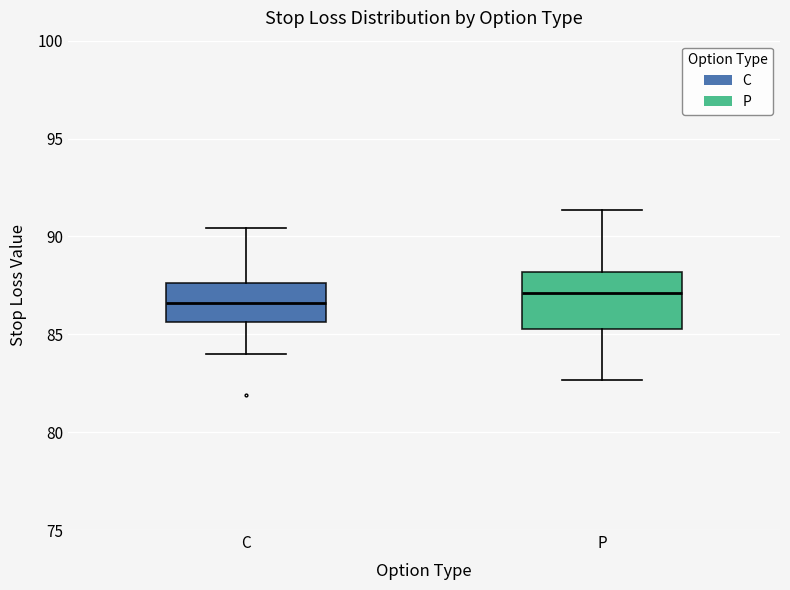

Where does the median line of the box for C sit on the y-axis? The values are not printed on the chart, so give them approximately, as read against the axis.

86.5